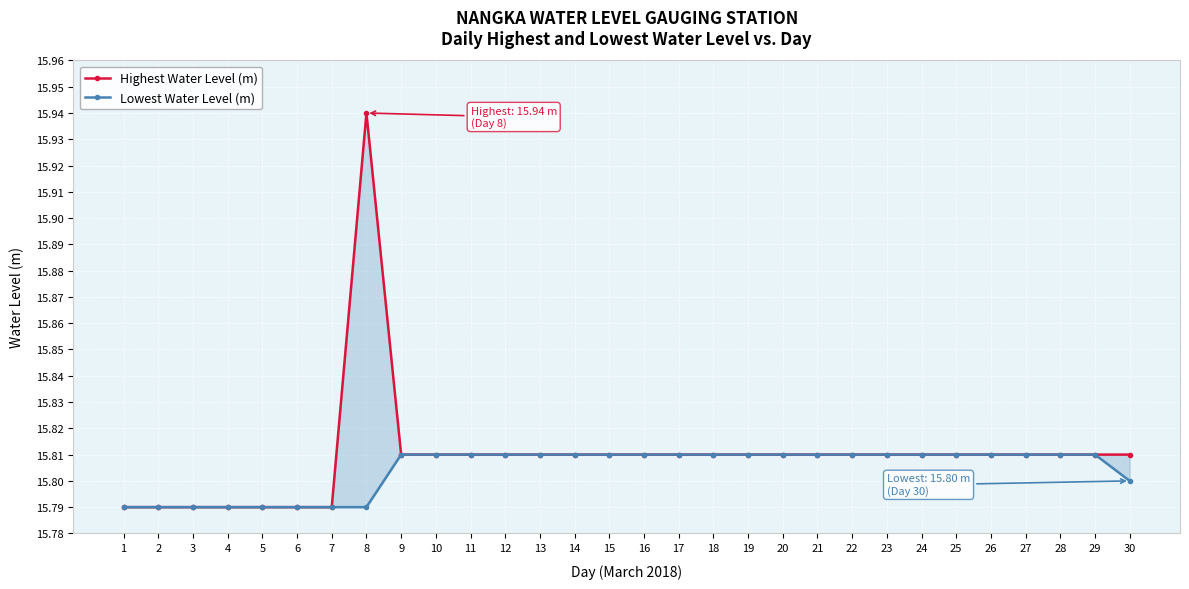

True or false: Highest Water Level (m) and Lowest Water Level (m) intersect in this chart.

False